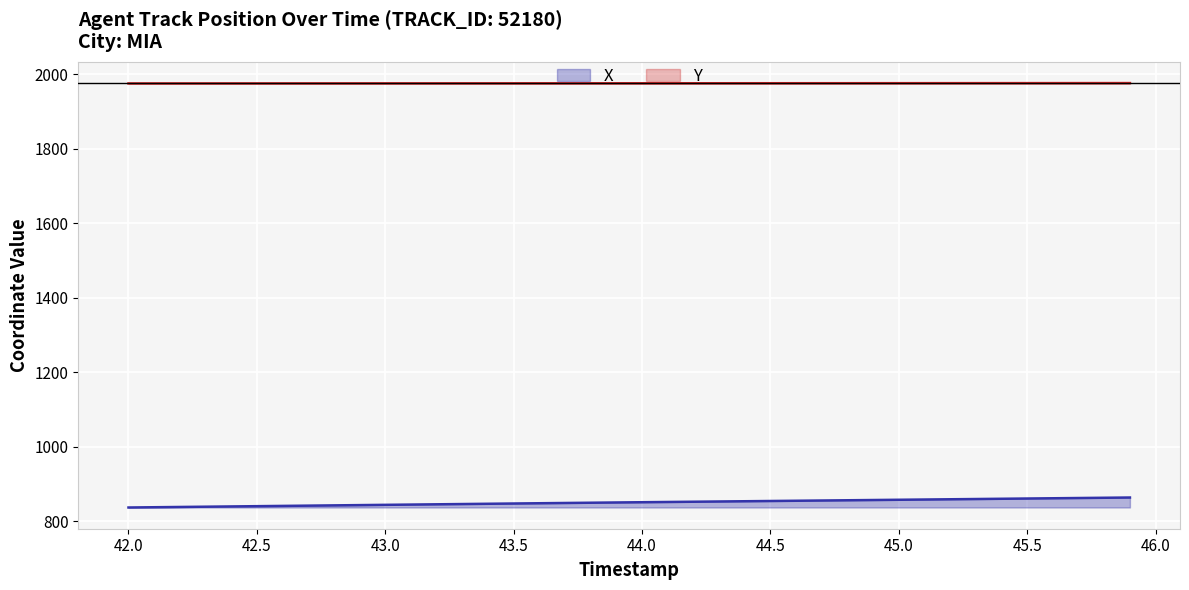

How many data points in Y are less than 1976?

3